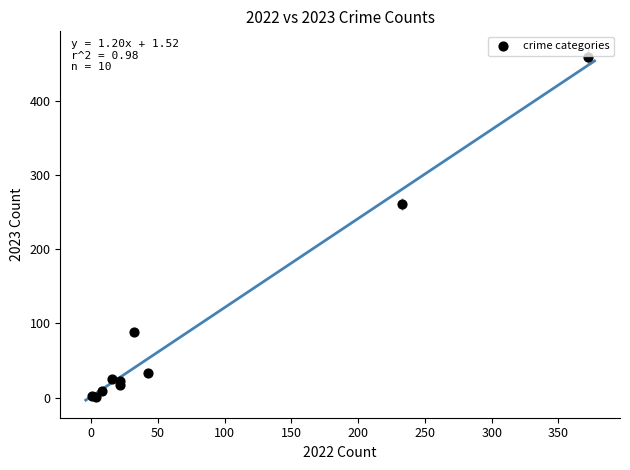

What Y value in the scatter plot is closest to 230?

261